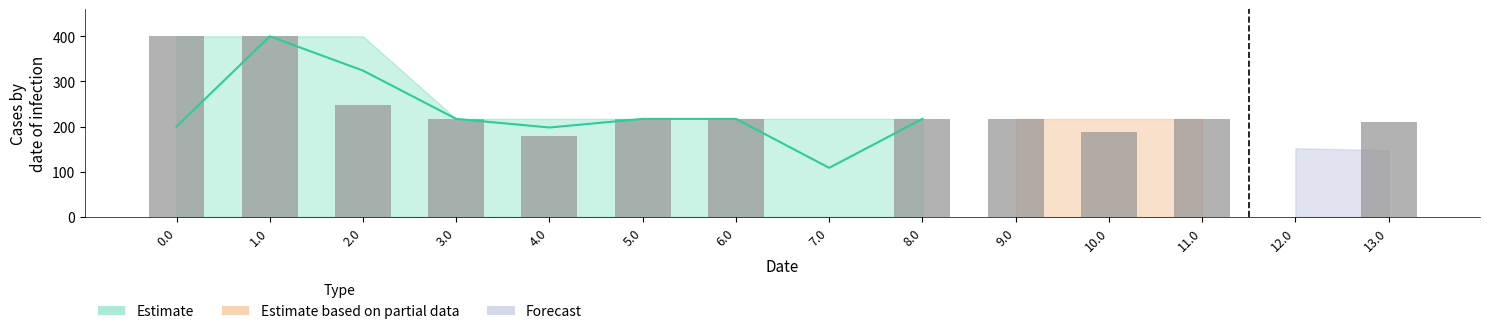

Reading right to left, list all the values displayed in this chart.

13.0=211.0	12.0=0.0	11.0=217.0	10.0=187.6	9.0=217.0	8.0=217.0	7.0=0.0	6.0=217.0	5.0=217.0	4.0=178.9	3.0=217.0	2.0=248.1	1.0=400.0	0.0=400.0